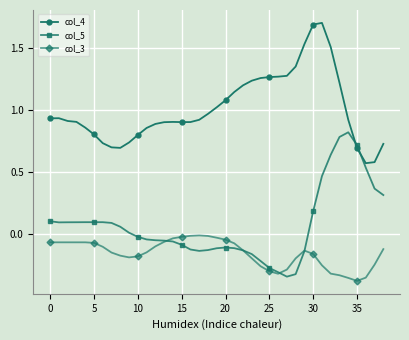

Rank the series by their average value, from highest to lowest.

col_4, col_5, col_3